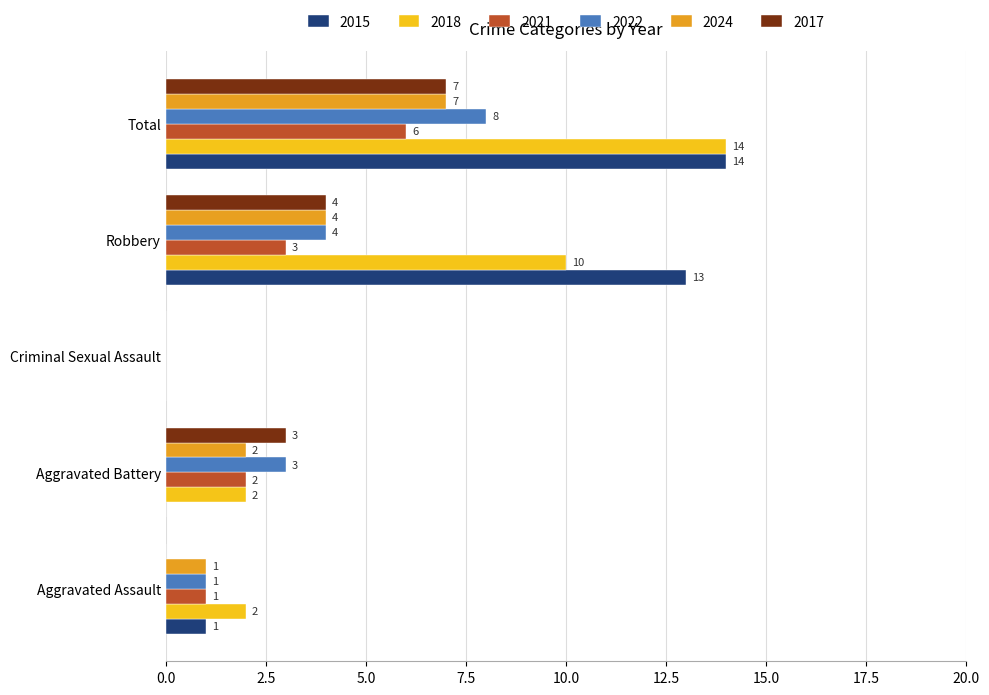

At which category is the sum across all series the highest?

Total